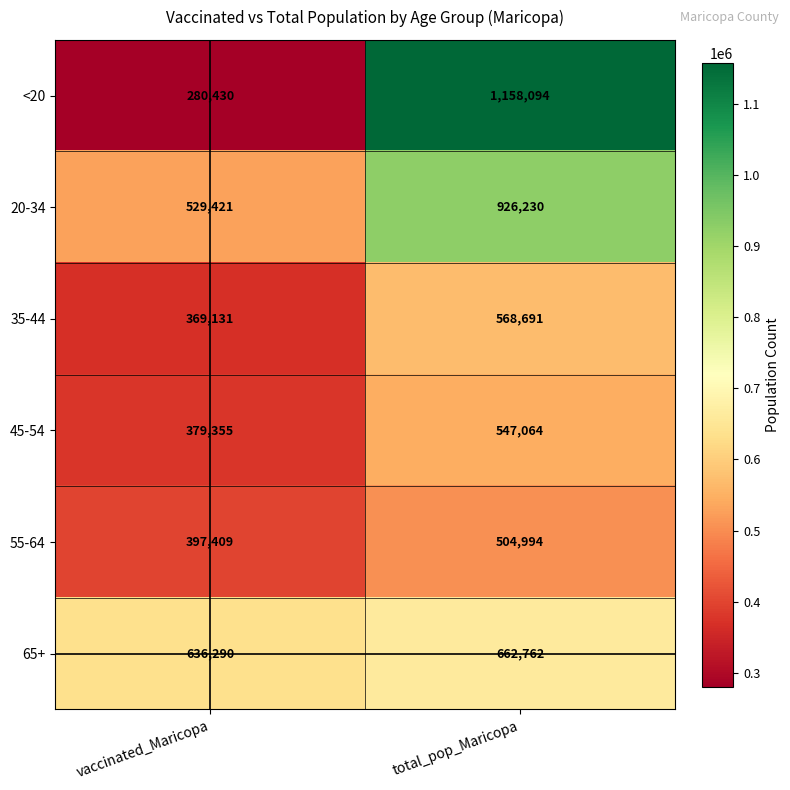

Which series has the largest range (max minus min)?

<20